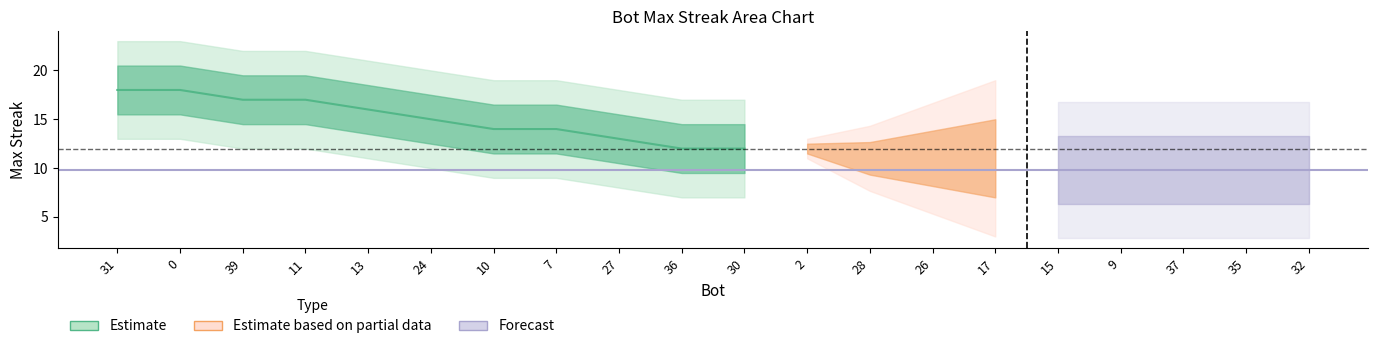

What is the value of the 18th point from the left?

9